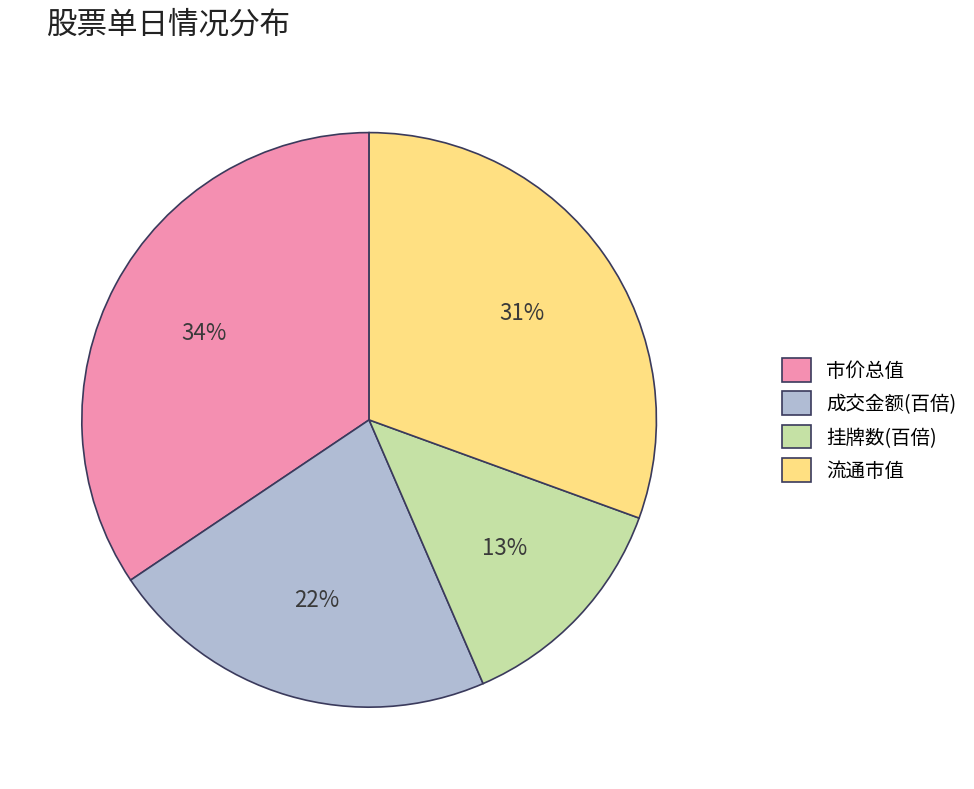

Which has a higher value, 流通市值 or 市价总值?

市价总值